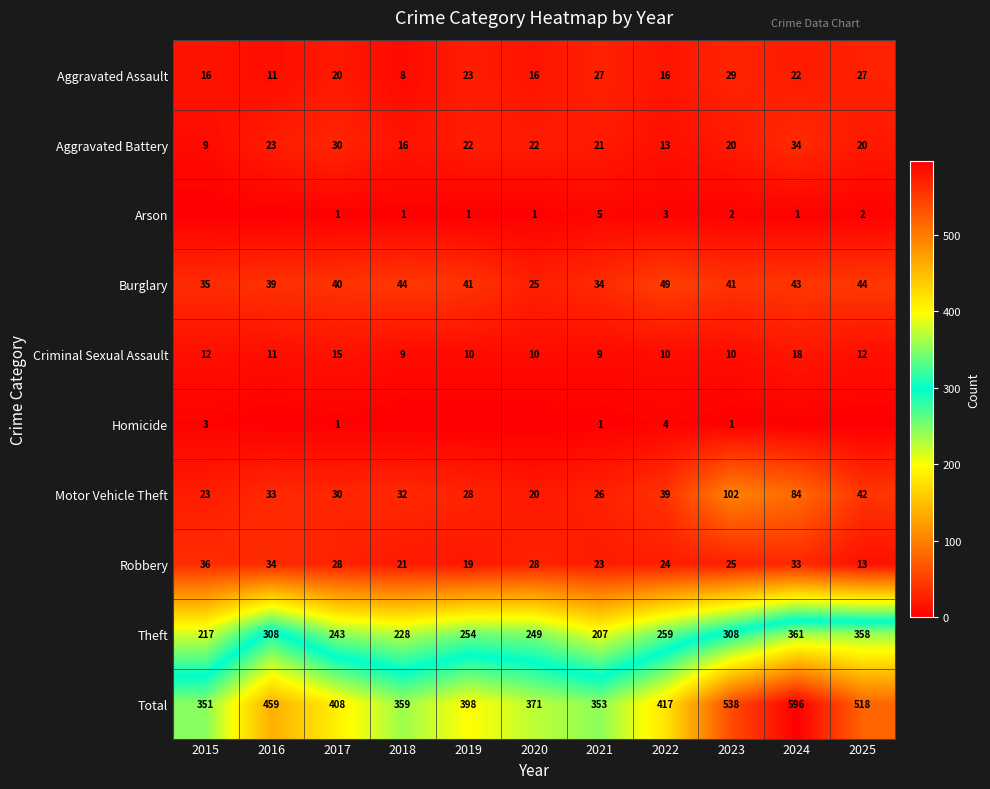

What is the sum of the Aggravated Assault values at 2024 and 2015?

38